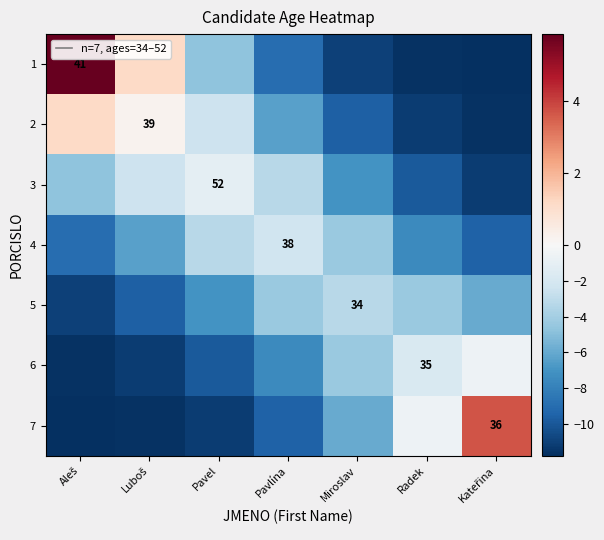

At how many categories does at least one series exceed 4?

1